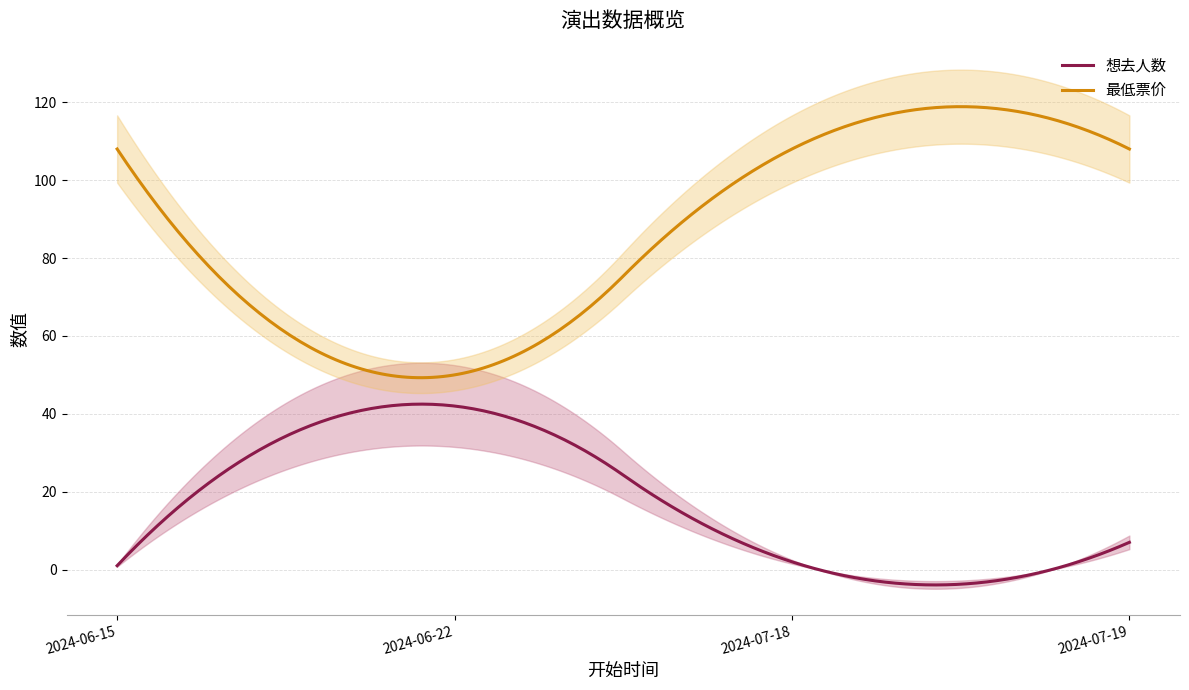

How many lines are shown in the chart?

2